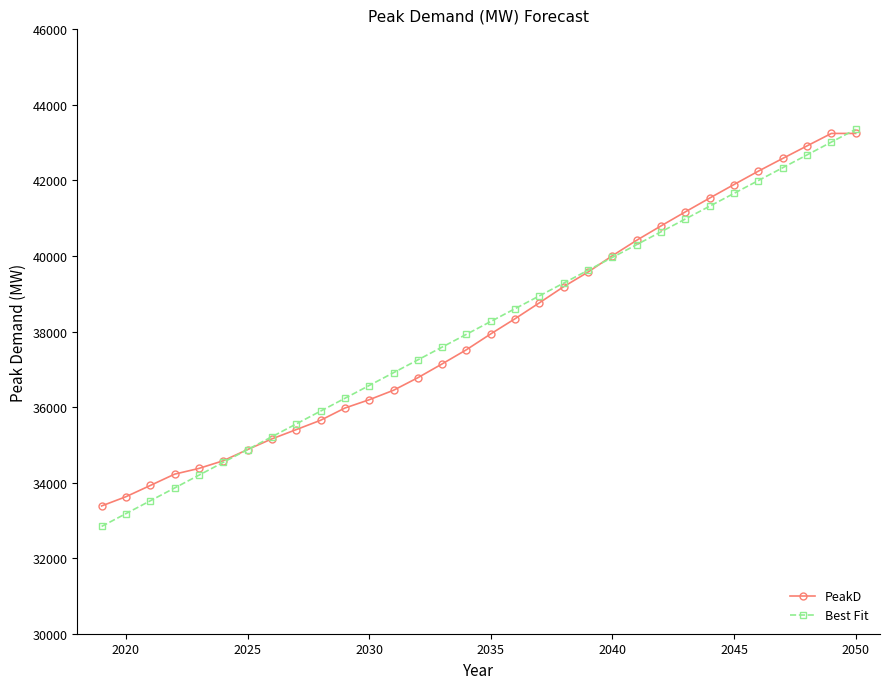

Reading left to right, what are all the values shown in this chart?

PeakD: 33383.0	33627.0	33924.0	34224.0	34376.0	34579.0	34875.0	35158.0	35403.0	35650.0	35974.0	36194.0	36445.0	36777.0	37143.0	37519.0	37938.0	38340.0	38761.0	39189.0	39575.0	40008.0	40417.0	40797.0	41169.0	41534.0	41892.0	42246.0	42582.0	42914.0	43244.0	43244.0
Best Fit: 32840.2	33179.3	33518.4	33857.6	34196.7	34535.9	34875.0	35214.2	35553.3	35892.5	36231.6	36570.8	36909.9	37249.0	37588.2	37927.3	38266.5	38605.6	38944.8	39283.9	39623.1	39962.2	40301.4	40640.5	40979.6	41318.8	41657.9	41997.1	42336.2	42675.4	43014.5	43353.7